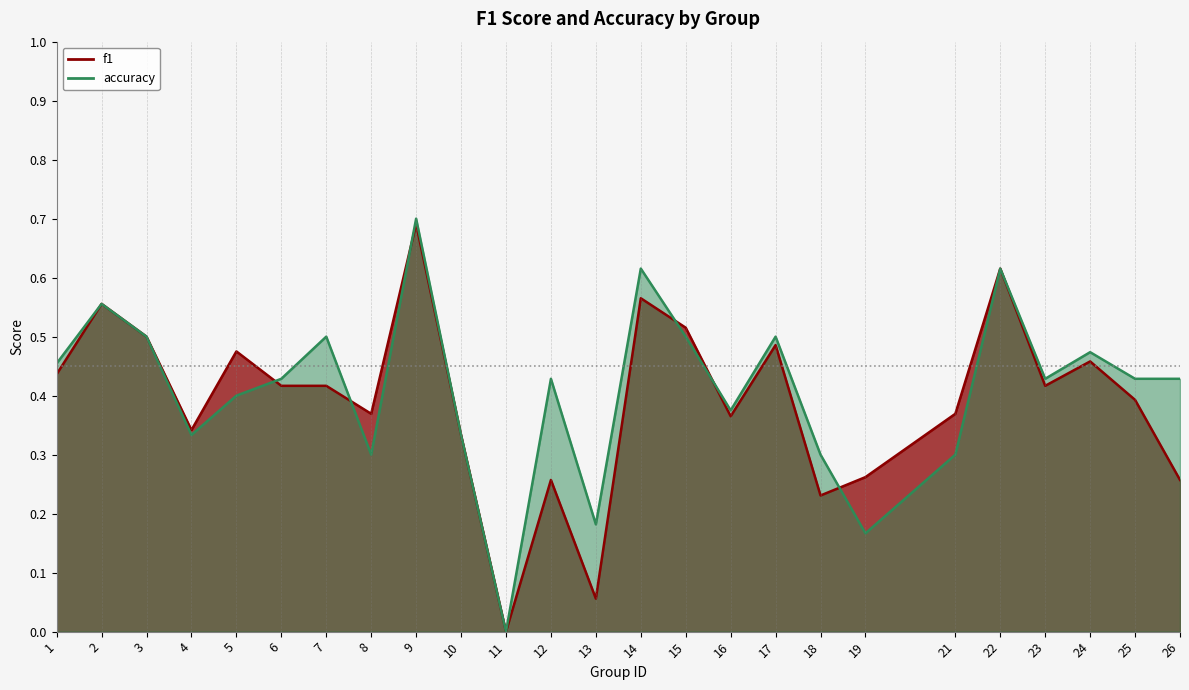

What is the value of the accuracy point at the 18th from the left?

0.3